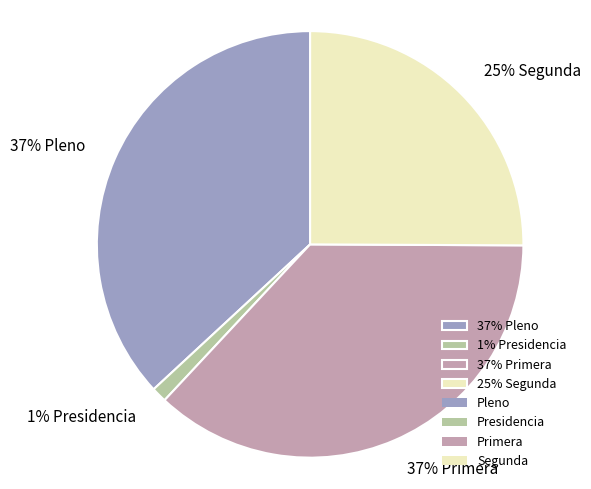

Combined, do 37% Primera and 25% Segunda account for over 50%?

Yes